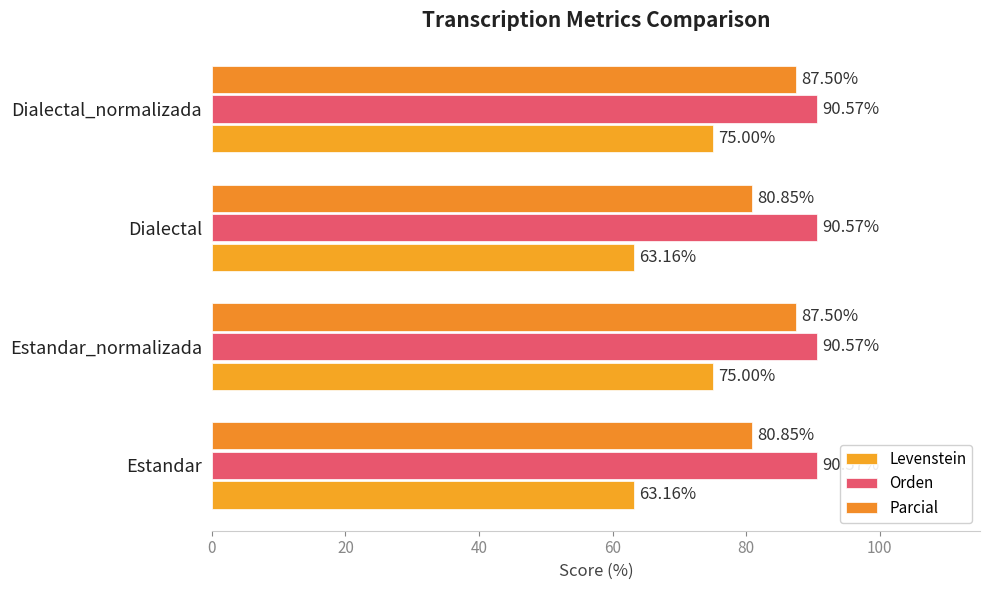

Which series has the largest total across all categories?

Orden